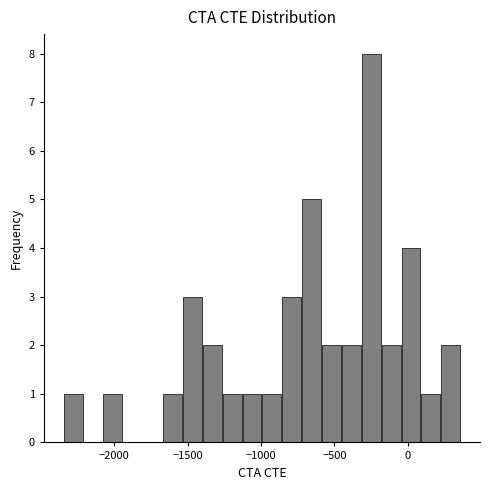

Around what value on the x-axis is the tallest bar? Give the approximate position of its centre, as read against the axis.

-250